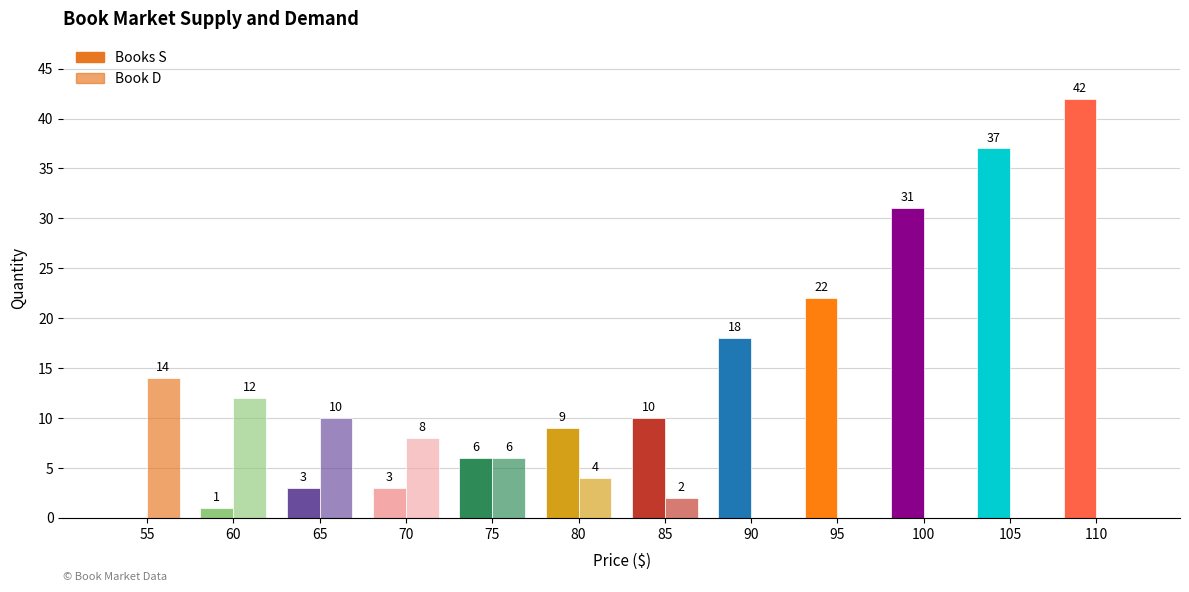

Is it true that Book D equals 7 at 60?

False